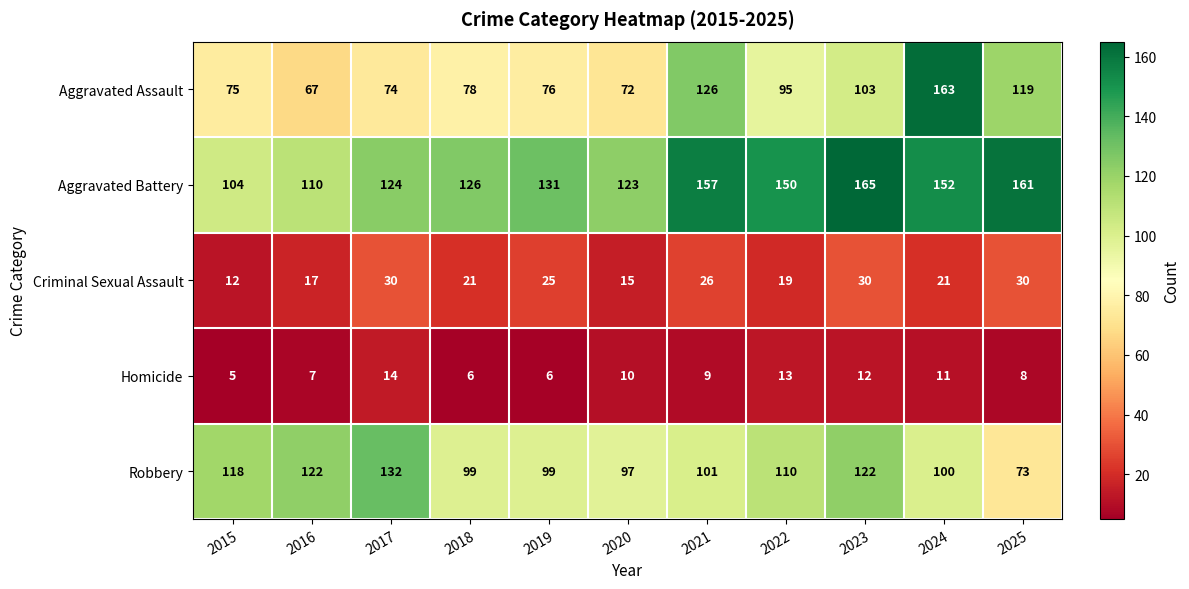

Which series has the largest total across all categories?

Aggravated Battery